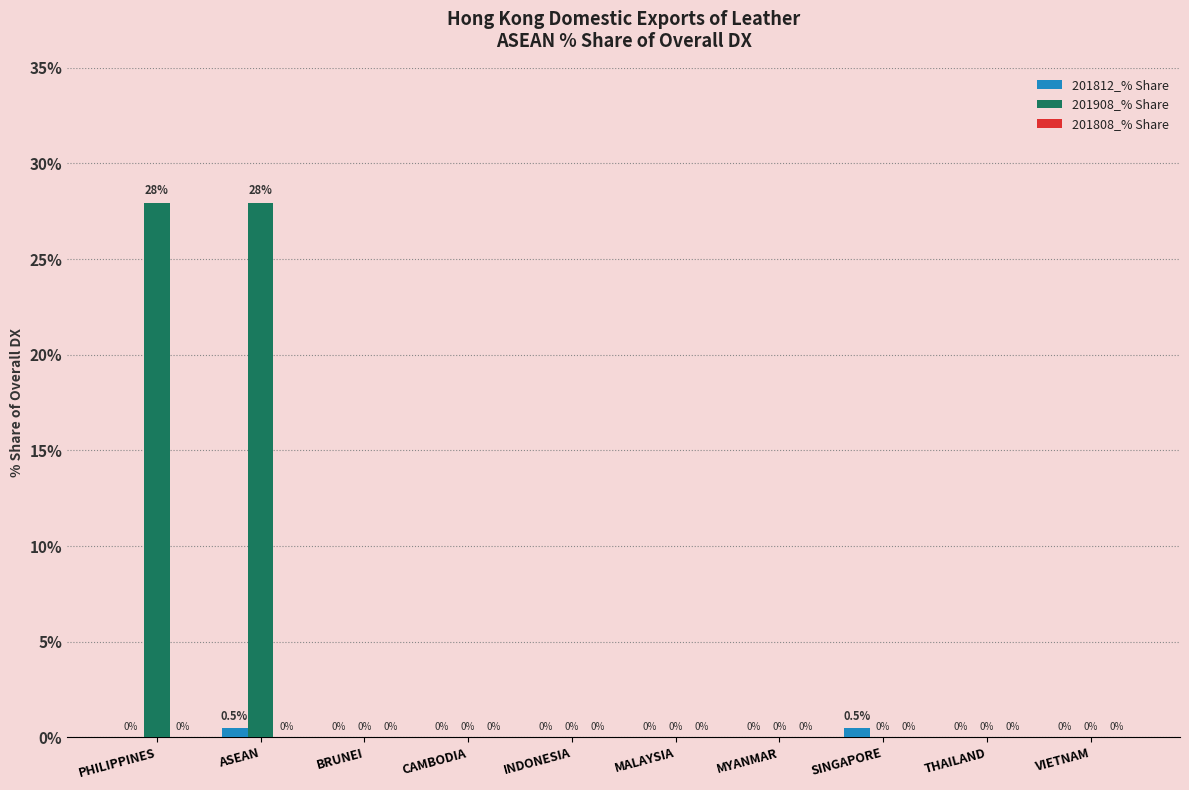

Which series has the largest total across all categories?

201908_% Share